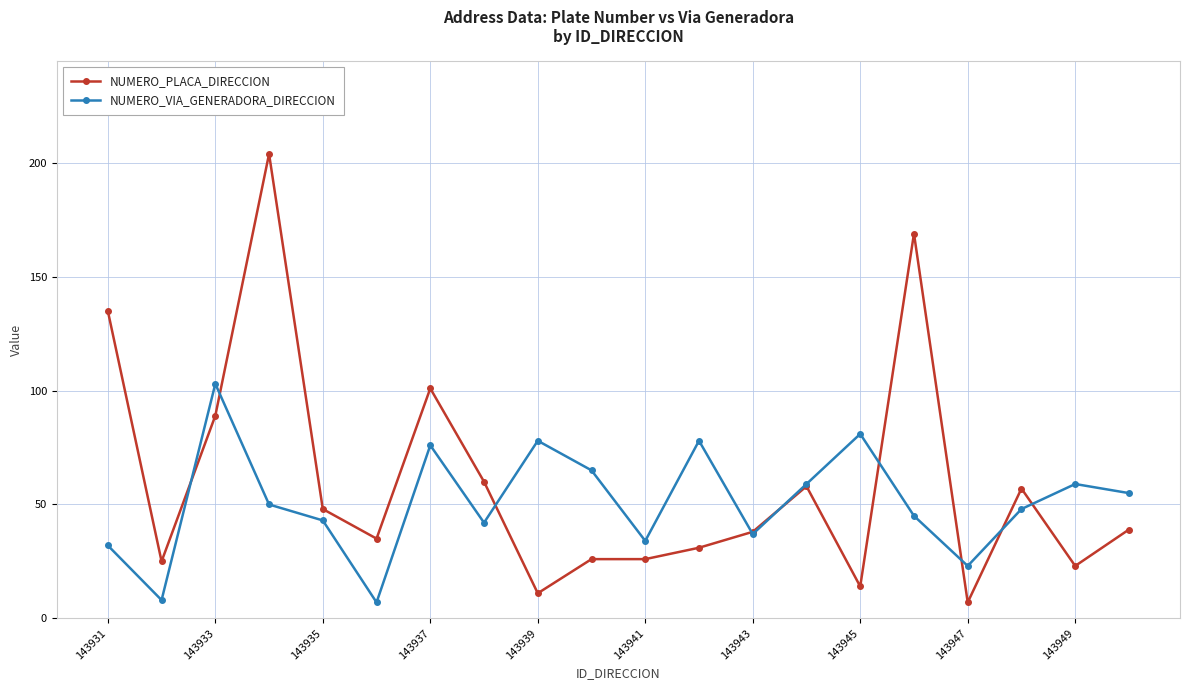

How many values in the NUMERO_VIA_GENERADORA_DIRECCION series are below 50?

10